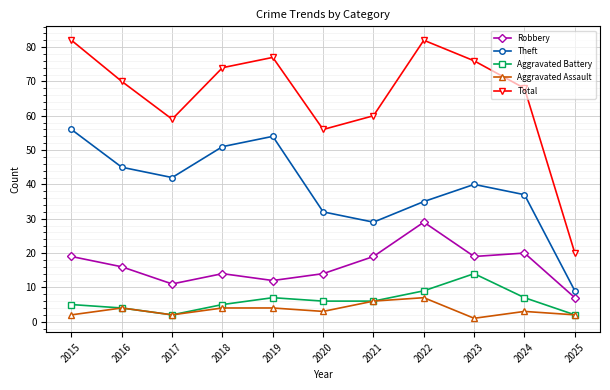

What is the total value across all series at 2018?

148